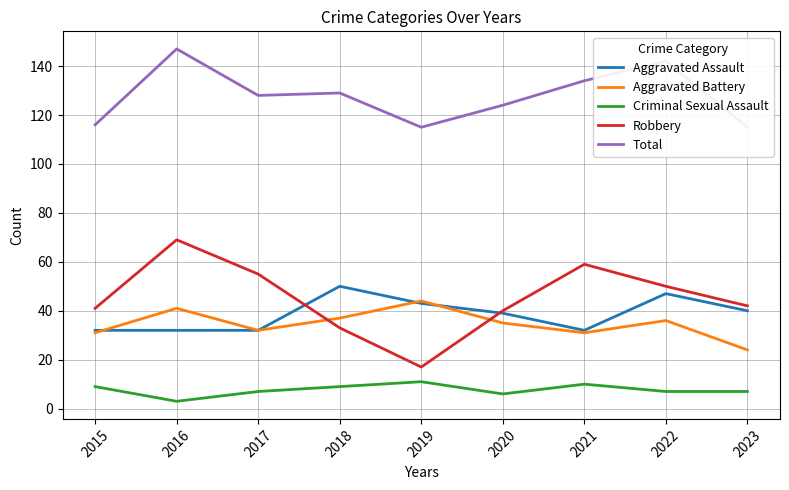

In Aggravated Battery, how many points are lower than both neighbors (excluding endpoints)?

2